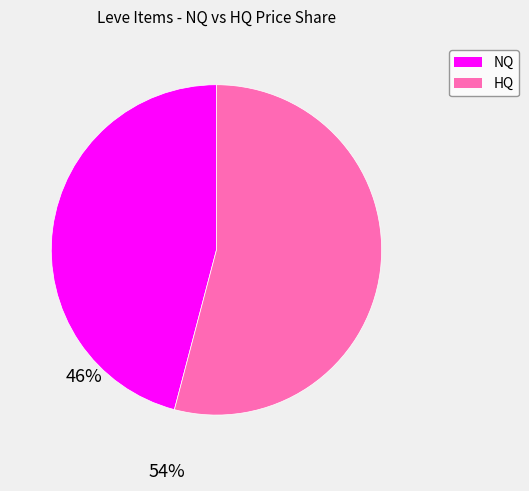

Is there any slice that represents more than half of the pie?

Yes